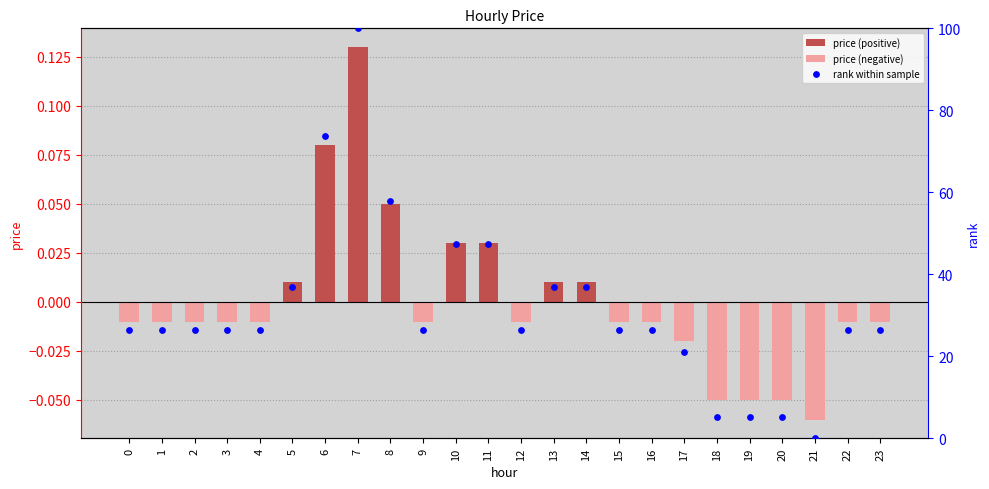

Which series has the widest spread of Y values?

rank within sample